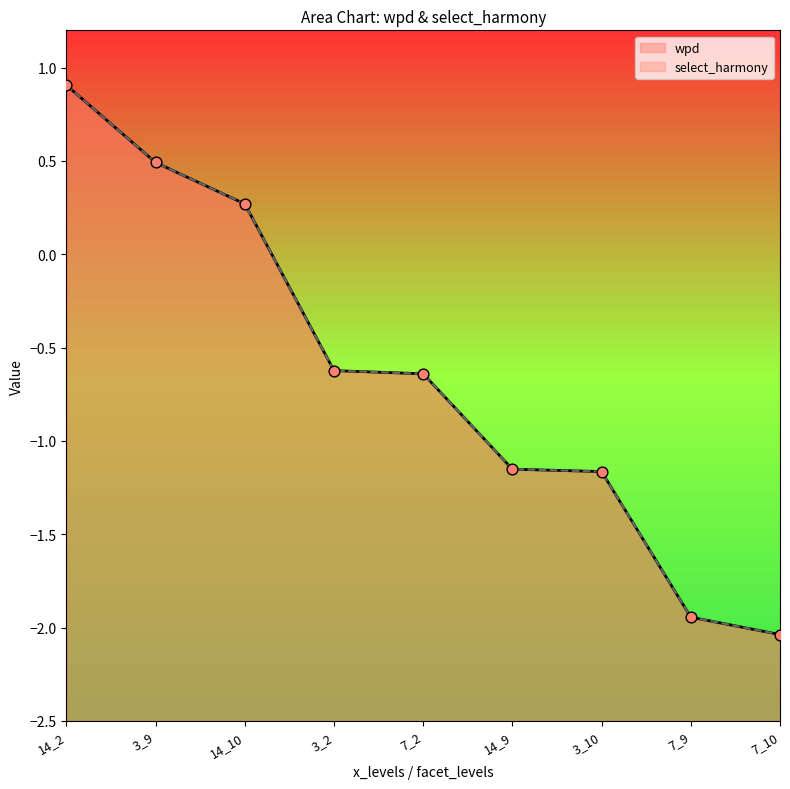

At which category is the sum across all series the highest?

14_2